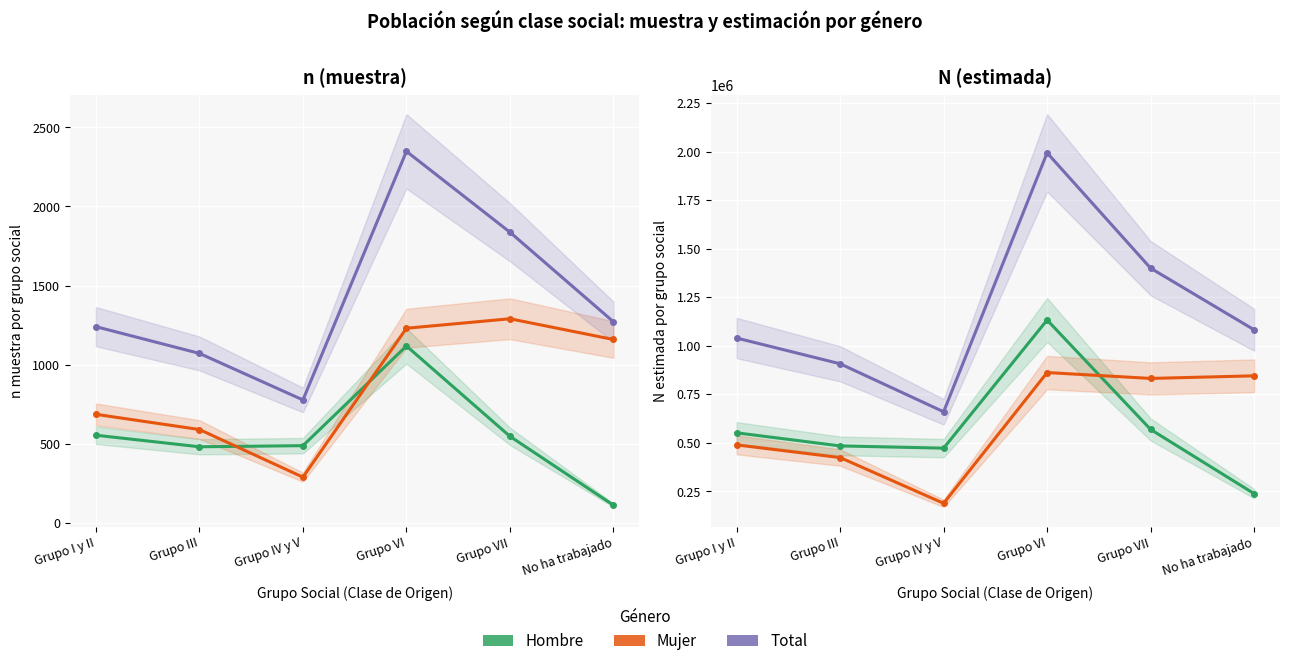

How many categories are shown in the chart?

6